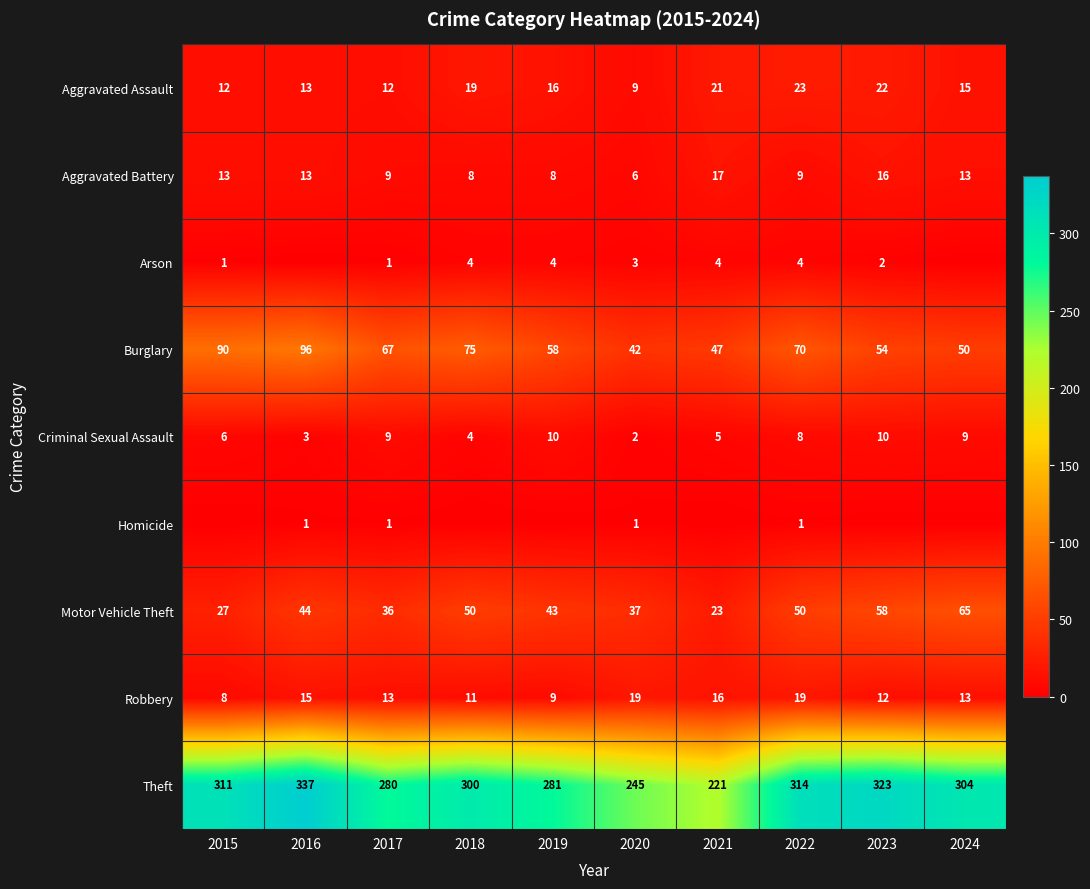

Which has a higher value, 2017 or 2024?

2024